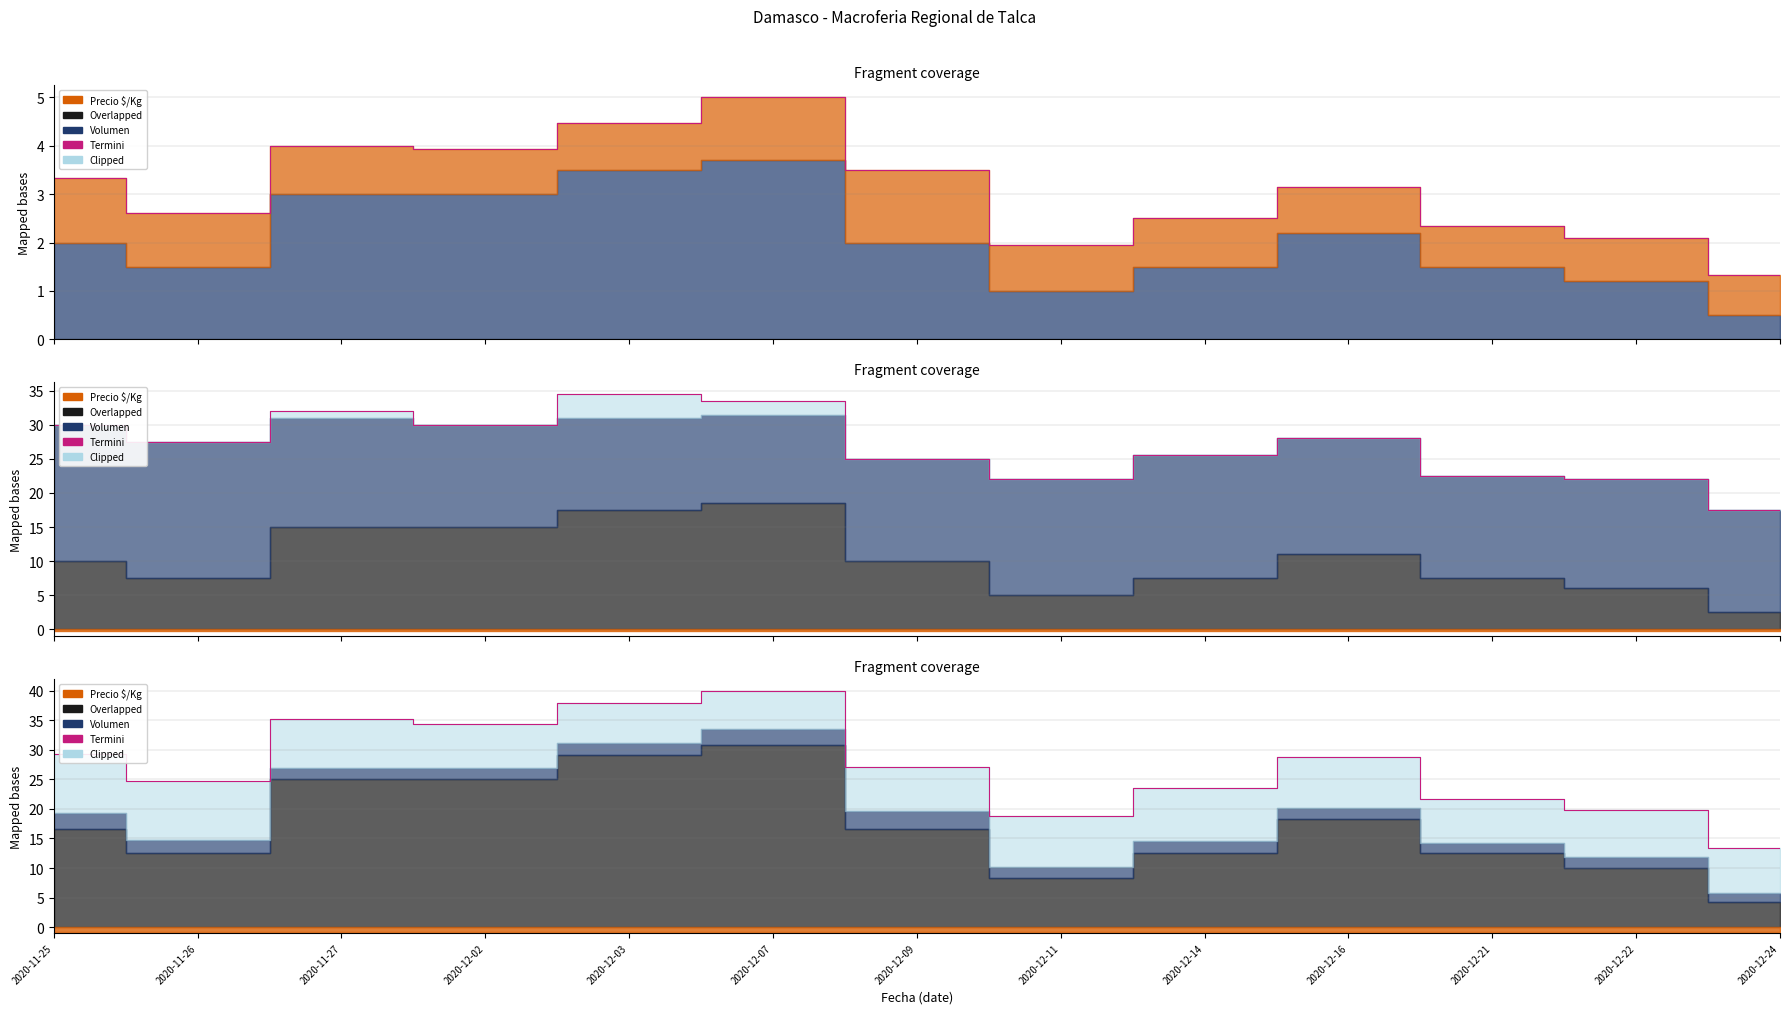

What is the change in value from 2020-12-09 to 2020-12-22?

-7.4